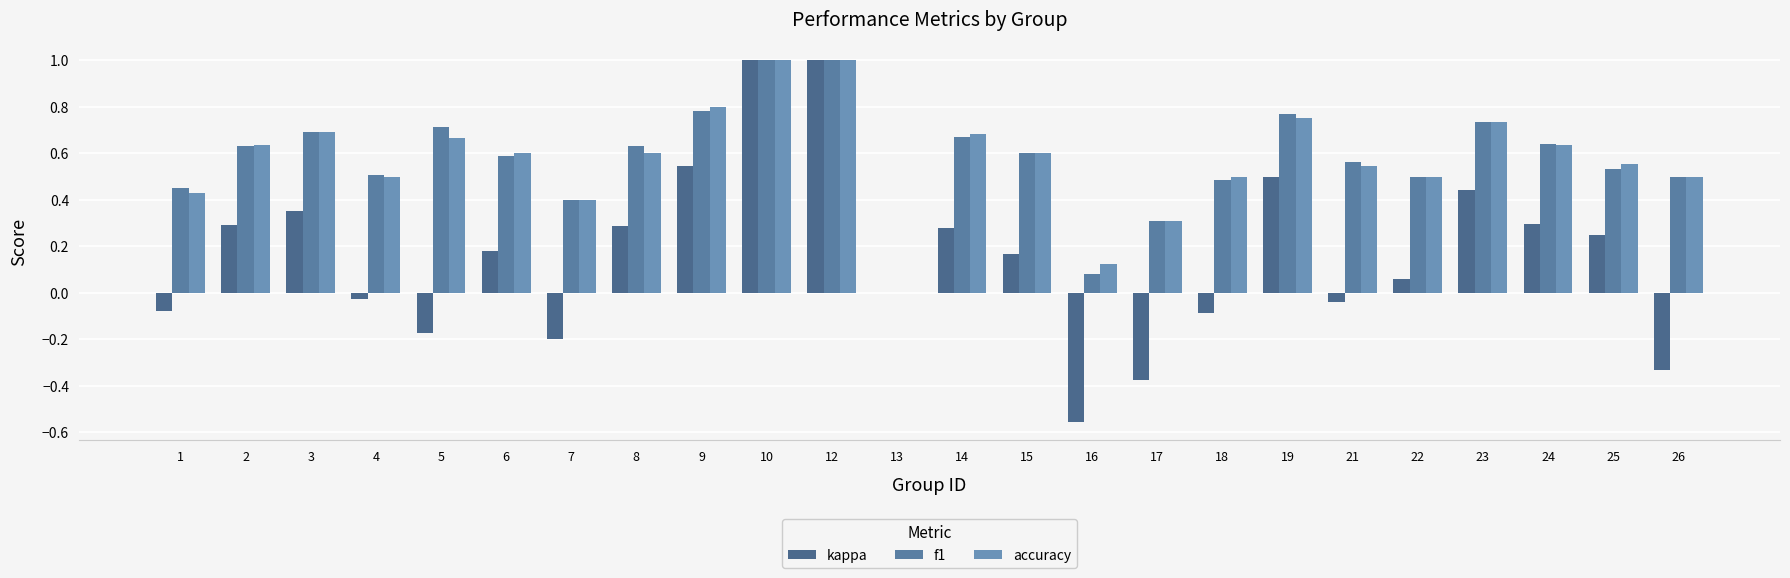

What is the sum of the kappa values at 6 and 12?

1.2